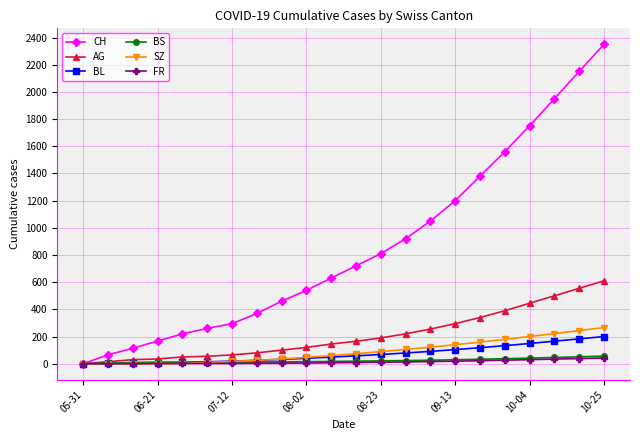

What is the greatest value displayed?

2350